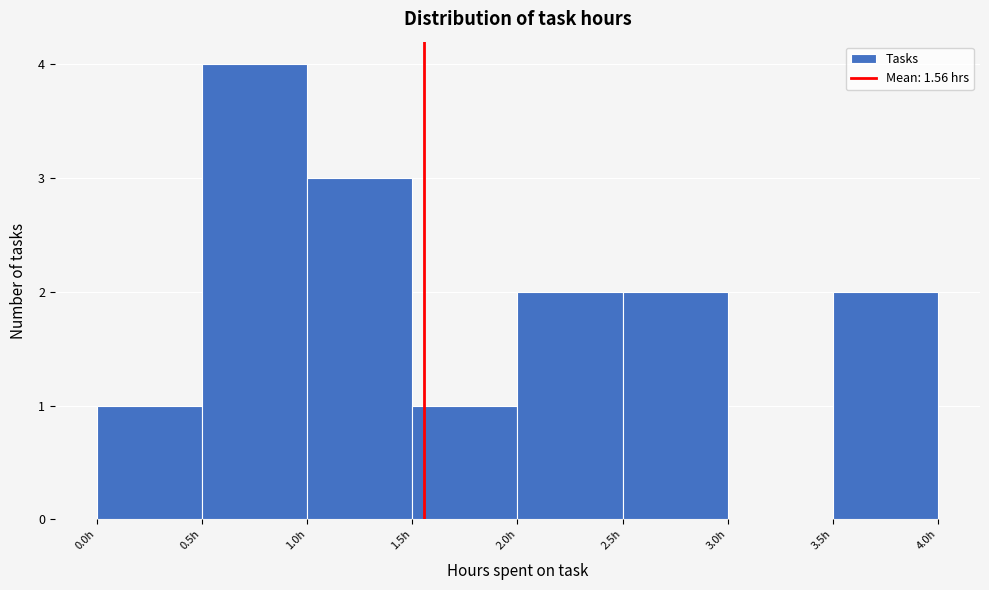

Reading left to right, transcribe this chart: for each bar, give the range it covers on the x-axis and its height. The values are not printed on the chart, so give them approximately, as read against the axis.

0.0 to 0.5: 1
0.5 to 1.0: 4
1.0 to 1.5: 3
1.5 to 2.0: 1
2.0 to 2.5: 2
2.5 to 3.0: 2
3.0 to 3.5: 0
3.5 to 4.0: 2